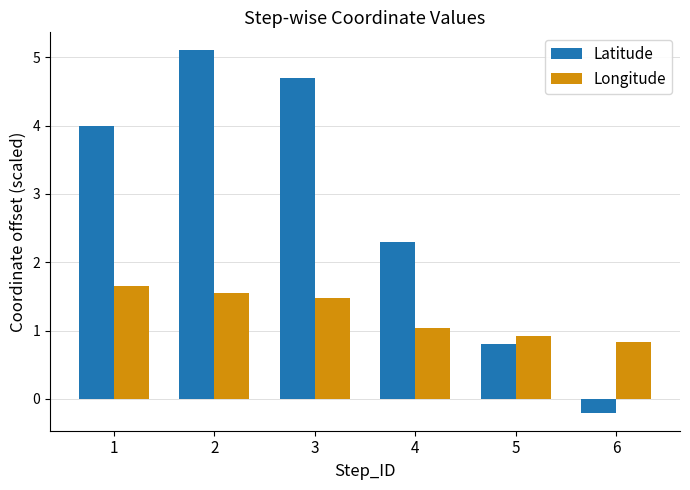

Reading right to left, transcribe all the data shown in this chart.

Latitude: -0.2	0.8	2.3	4.7	5.1	4.0
Longitude: 0.8	0.9	1.0	1.5	1.6	1.7